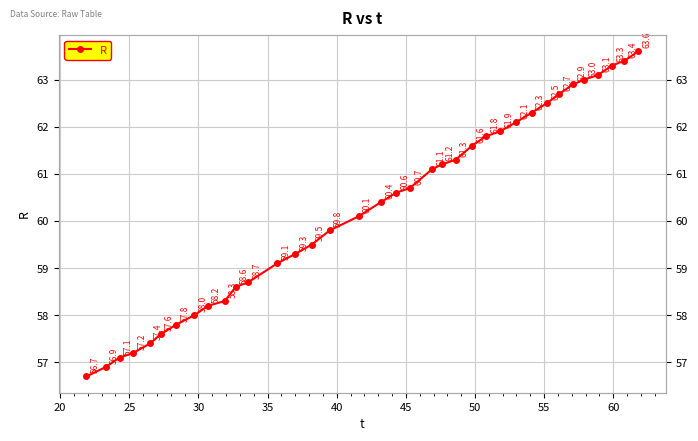

What is the smallest value displayed?

56.7